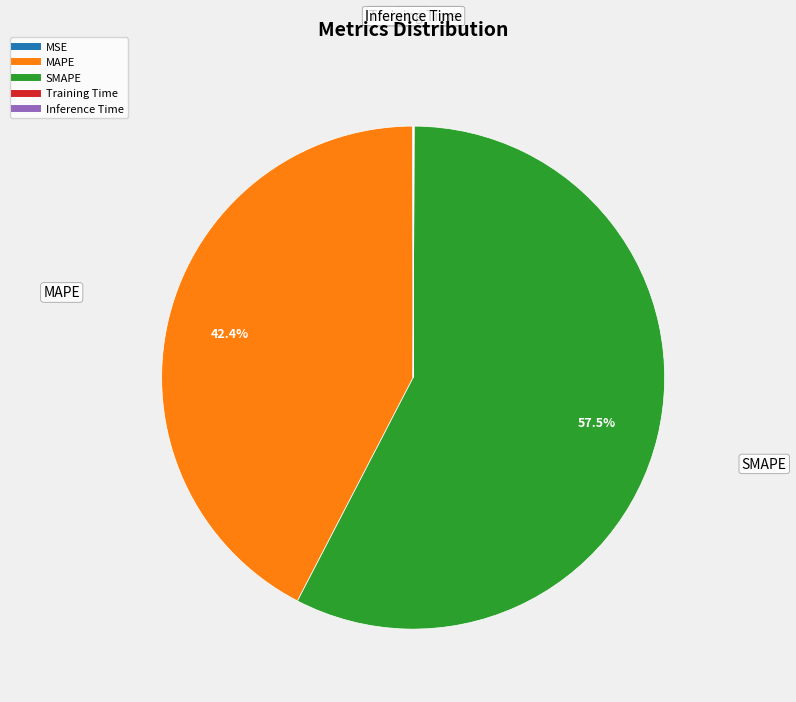

Do SMAPE and MAPE together represent more than half of the pie?

Yes